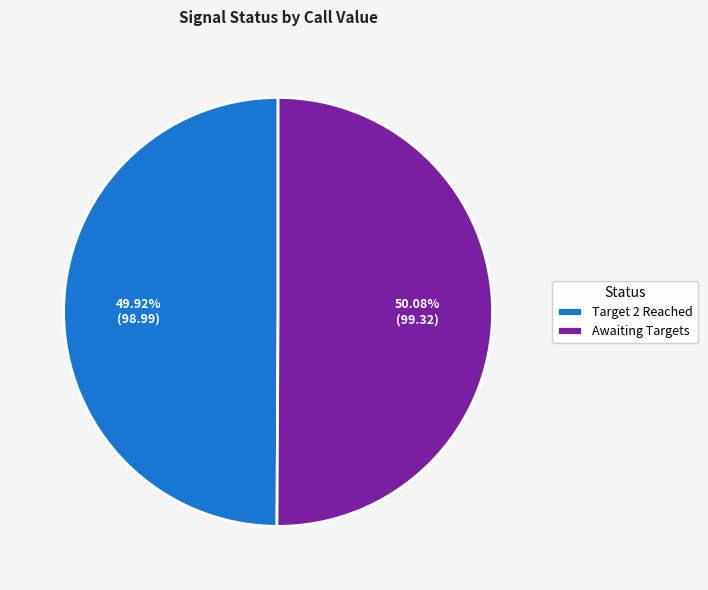

To the nearest percent, what percentage of the pie is Awaiting Targets?

50%